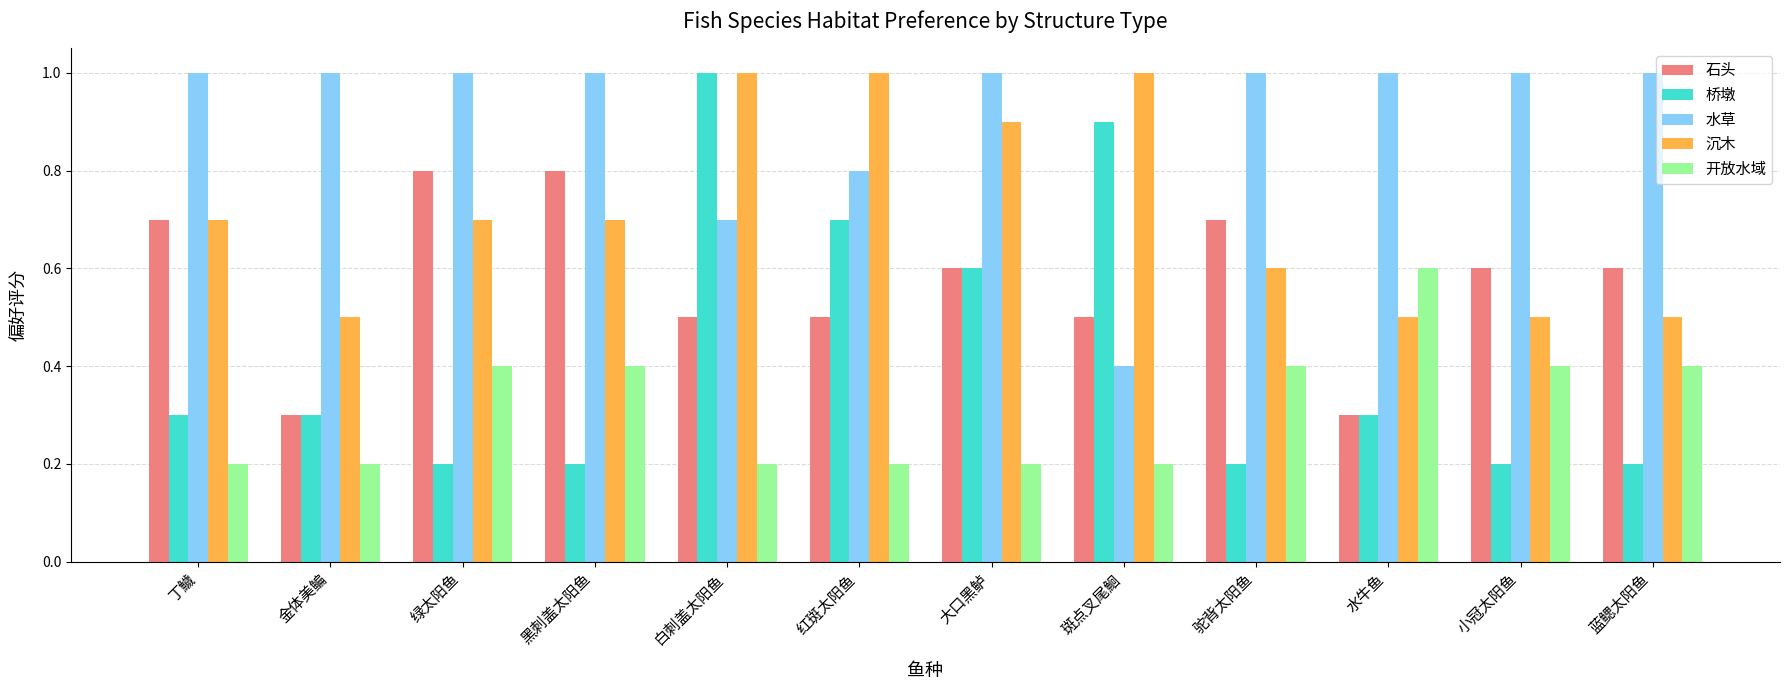

Which series has the largest total across all categories?

水草